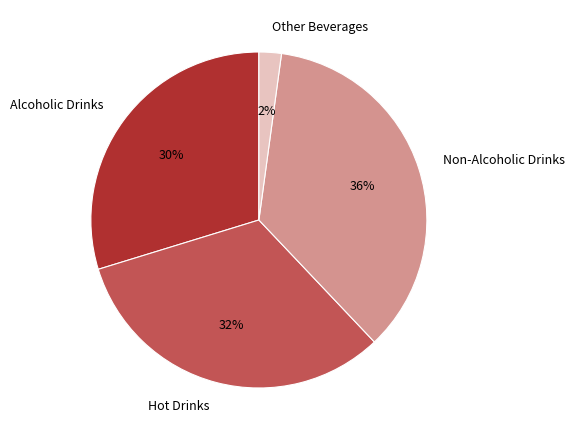

True or false: Other Beverages accounts for 2% of the total.

True